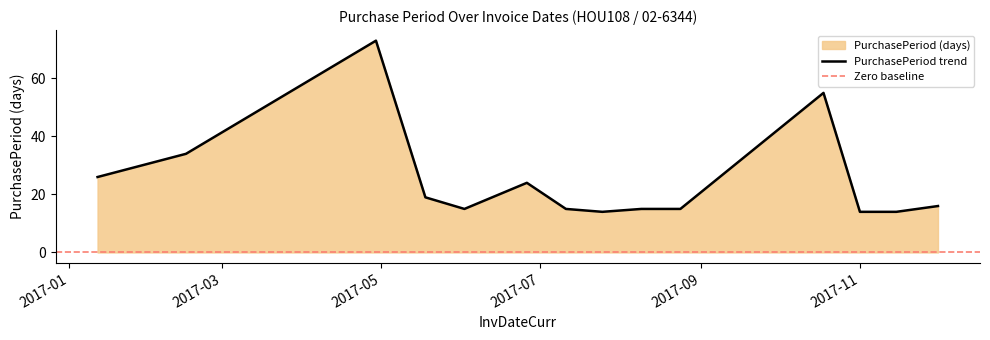

What is the change in value from 2017-01-12 to 2017-06-26?

-2